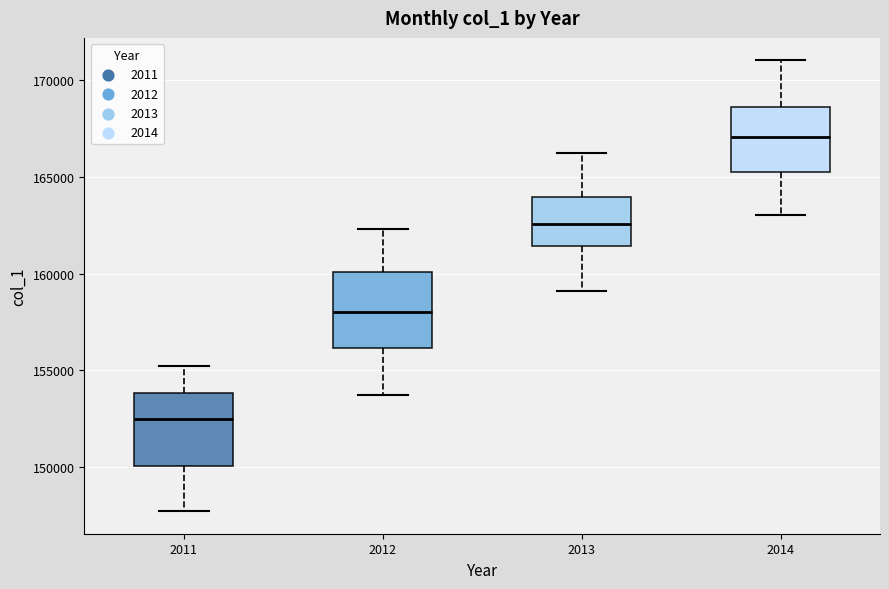

Reading left to right, transcribe this box plot: for each box, give where its median line is, the range the box spans, and where its two whiskers end, as read against the y-axis. The values are not printed on the chart, so give them approximately, as read against the axis.

2011: median 152500, box 150000 to 154000, whiskers 147500 to 155000
2012: median 158000, box 156000 to 160000, whiskers 153500 to 162500
2013: median 162500, box 161500 to 164000, whiskers 159000 to 166000
2014: median 167000, box 165500 to 168500, whiskers 163000 to 171000